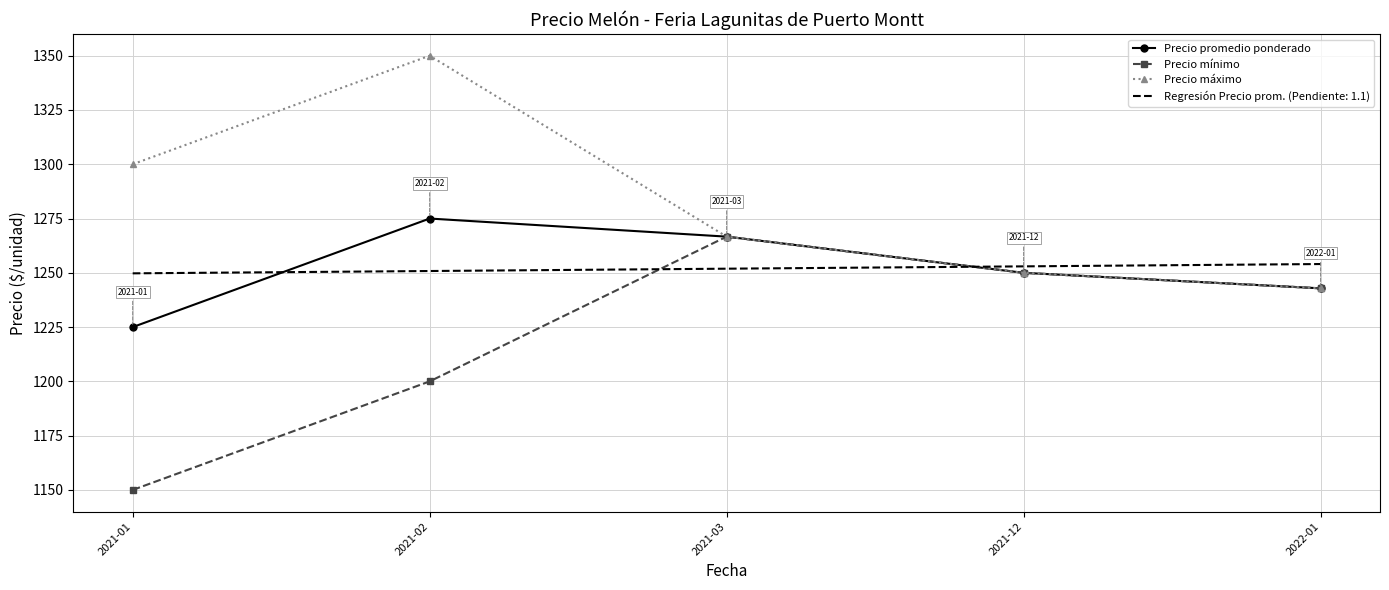

The Precio promedio ponderado series shows 1880.8 at 2021-03. True or false?

False